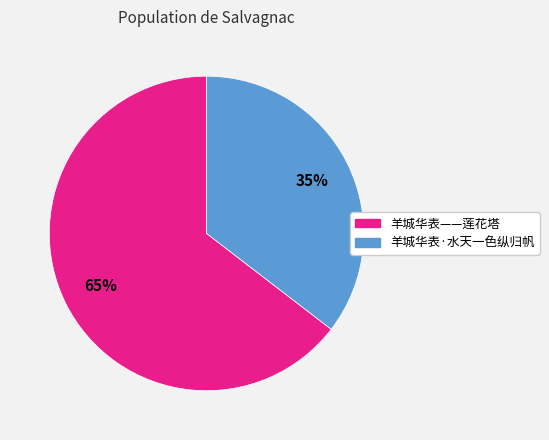

How many slices are in this pie chart?

2